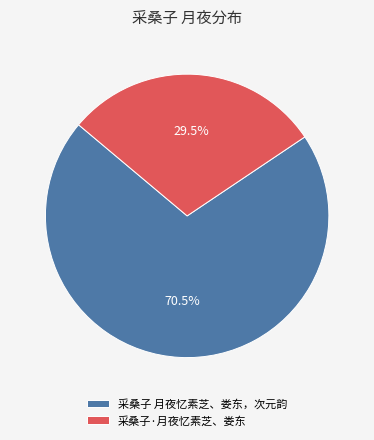

To the nearest percent, what is the difference between the 采桑子·月夜忆素芝、娄东 and 采桑子 月夜忆素芝、娄东，次元韵 slice percentages?

41%